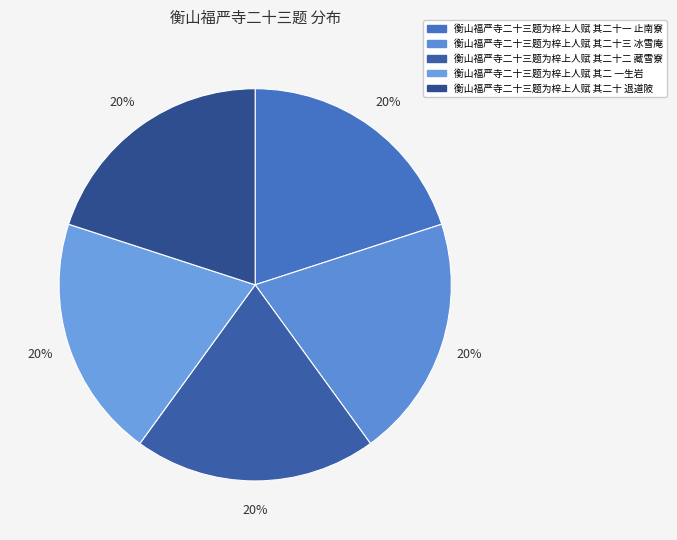

Does 衡山福严寺二十三题为梓上人赋 其二十二 藏雪寮 represent more than half of the total?

No